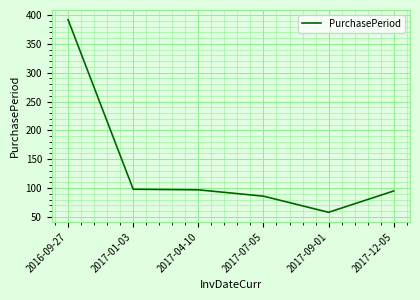

Which has a higher value, 2017-12-05 or 2017-01-03?

2017-01-03